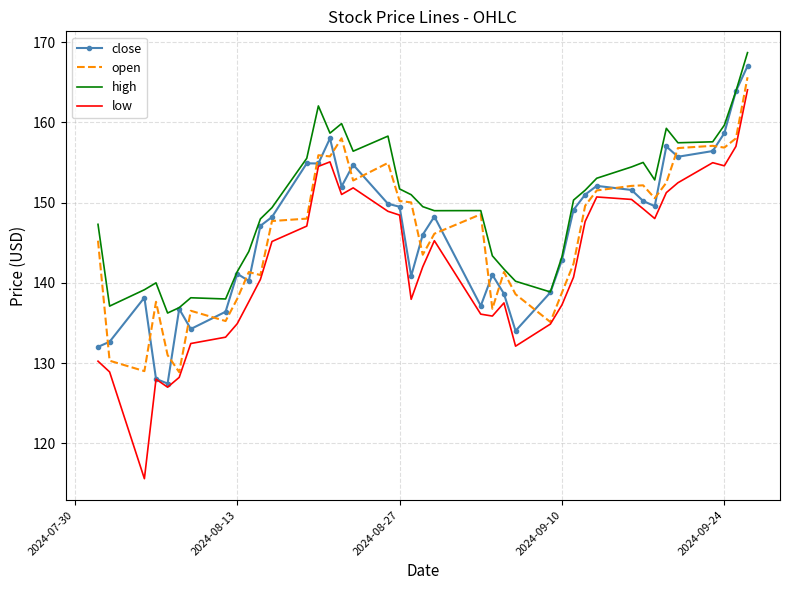

Which series has the widest spread of values?

low